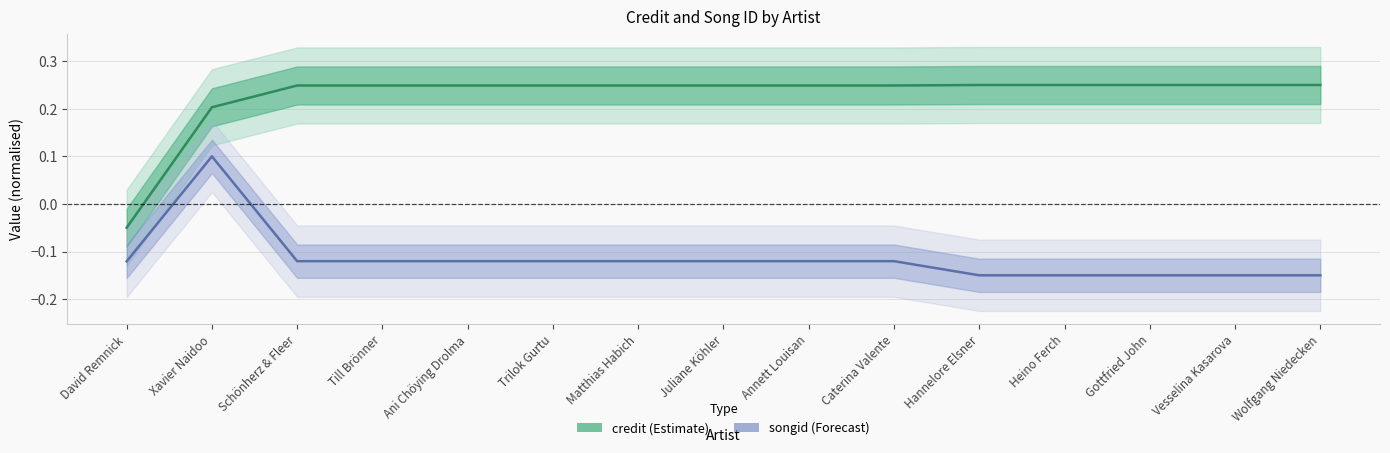

Reading right to left, list all the values displayed in this chart.

credit: Wolfgang Niedecken=0.2	Vesselina Kasarova=0.2	Gottfried John=0.2	Heino Ferch=0.2	Hannelore Elsner=0.2	Caterina Valente=0.2	Annett Louisan=0.2	Juliane Köhler=0.2	Matthias Habich=0.2	Trilok Gurtu=0.2	Ani Chöying Drolma=0.2	Till Brönner=0.2	Schönherz & Fleer=0.2	Xavier Naidoo=0.2	David Remnick=-0.1
songid: Wolfgang Niedecken=-0.1	Vesselina Kasarova=-0.1	Gottfried John=-0.1	Heino Ferch=-0.1	Hannelore Elsner=-0.1	Caterina Valente=-0.1	Annett Louisan=-0.1	Juliane Köhler=-0.1	Matthias Habich=-0.1	Trilok Gurtu=-0.1	Ani Chöying Drolma=-0.1	Till Brönner=-0.1	Schönherz & Fleer=-0.1	Xavier Naidoo=0.1	David Remnick=-0.1